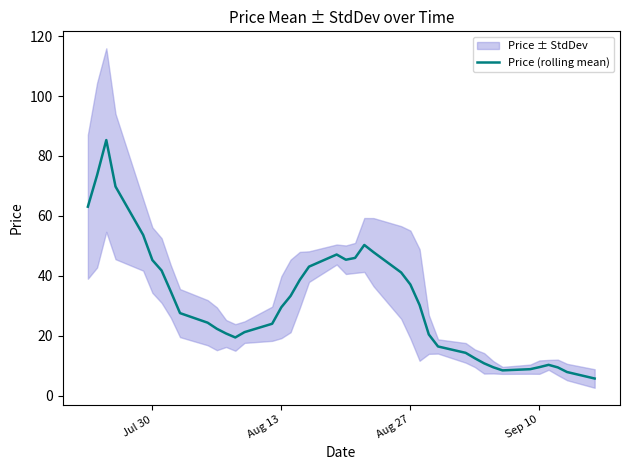

What is the maximum value for Price (rolling mean)?

85.3